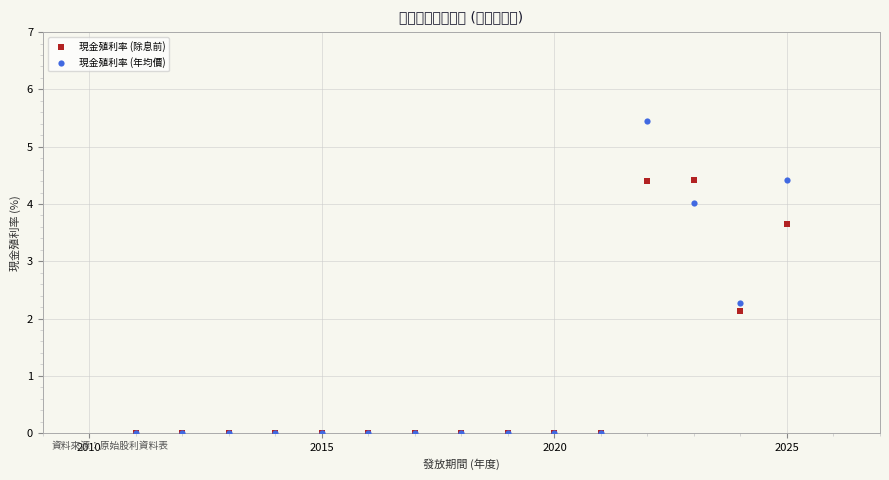

Across all series, what Y value is closest to 2?

2.1